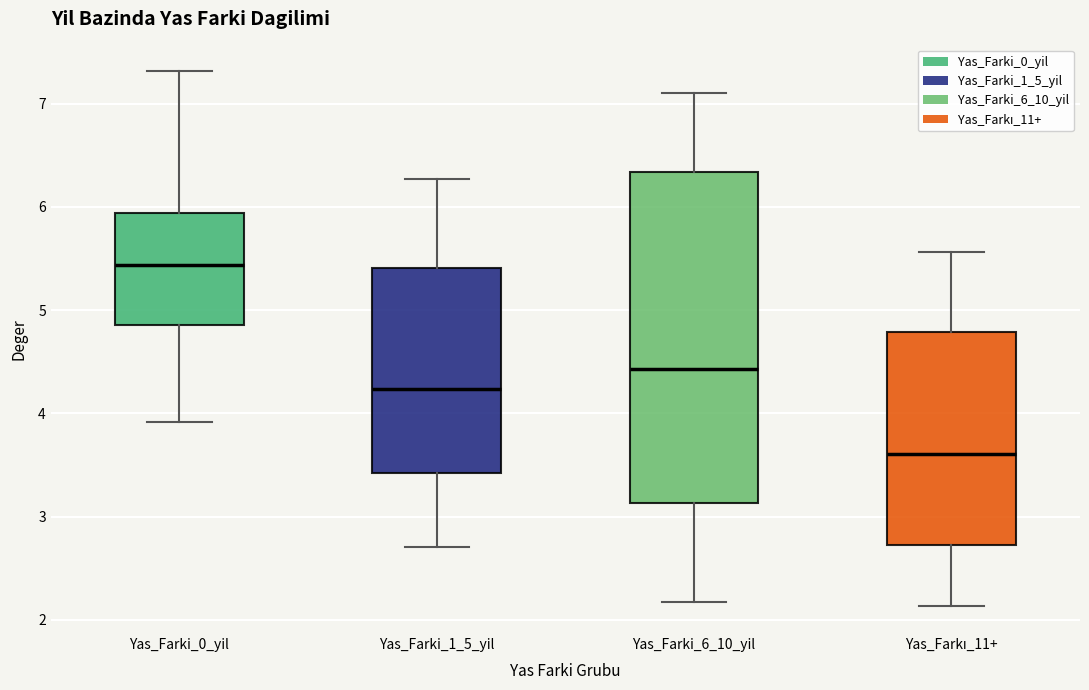

Reading left to right, transcribe this box plot: for each box, give where its median line is, the range the box spans, and where its two whiskers end, as read against the y-axis. The values are not printed on the chart, so give them approximately, as read against the axis.

Yas_Farki_0_yil: median 5.4, box 4.9 to 5.9, whiskers 3.9 to 7.3
Yas_Farki_1_5_yil: median 4.2, box 3.4 to 5.4, whiskers 2.7 to 6.3
Yas_Farki_6_10_yil: median 4.4, box 3.1 to 6.3, whiskers 2.2 to 7.1
Yas_Farkı_11+: median 3.6, box 2.7 to 4.8, whiskers 2.1 to 5.6